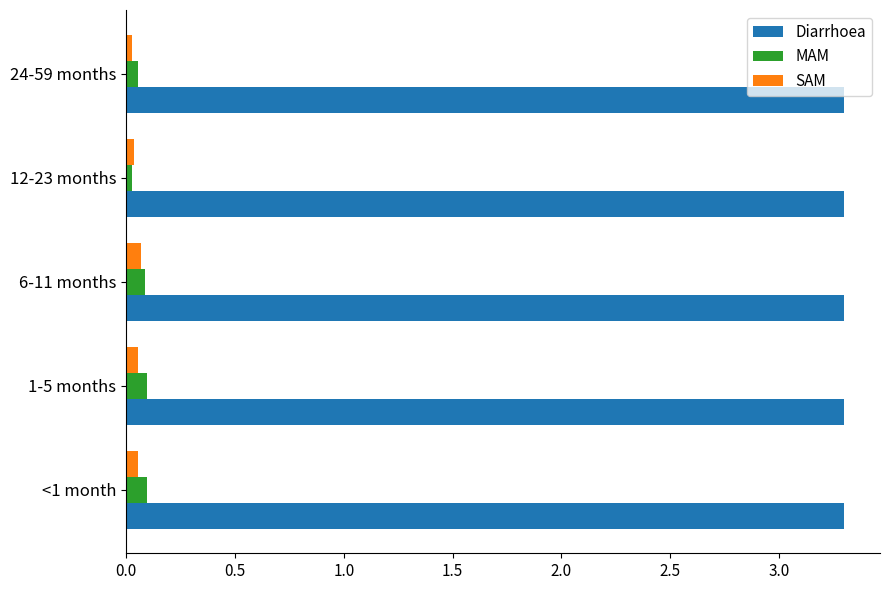

What is the minimum value for Diarrhoea?

3.3